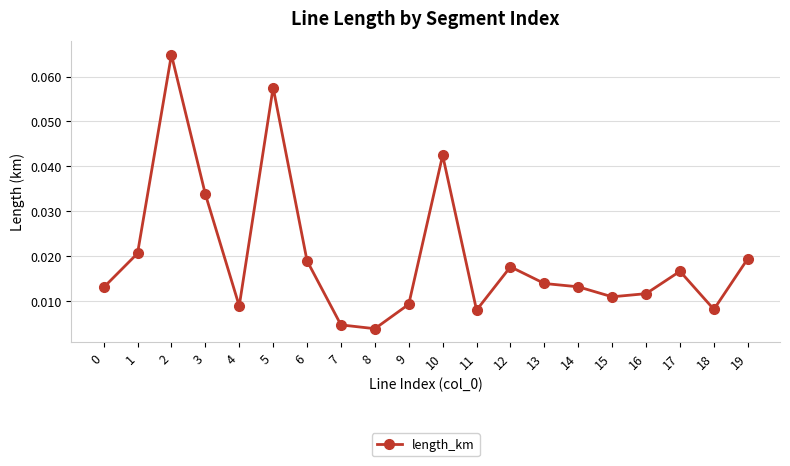

How many points are higher than both their immediate neighbors (excluding endpoints)?

5